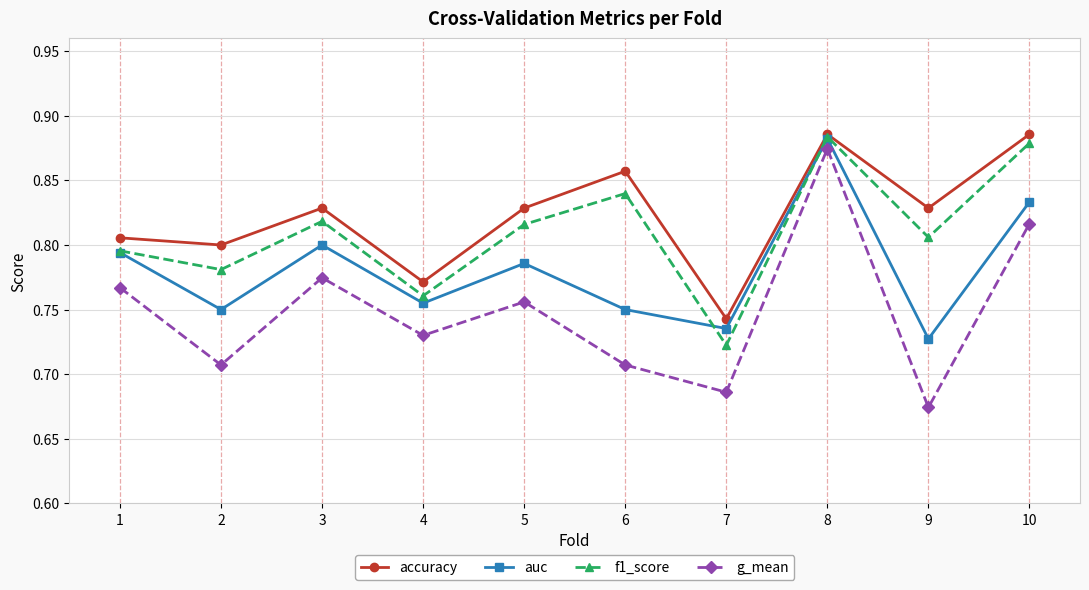

The value of g_mean at 3 is 1.3. True or false?

False